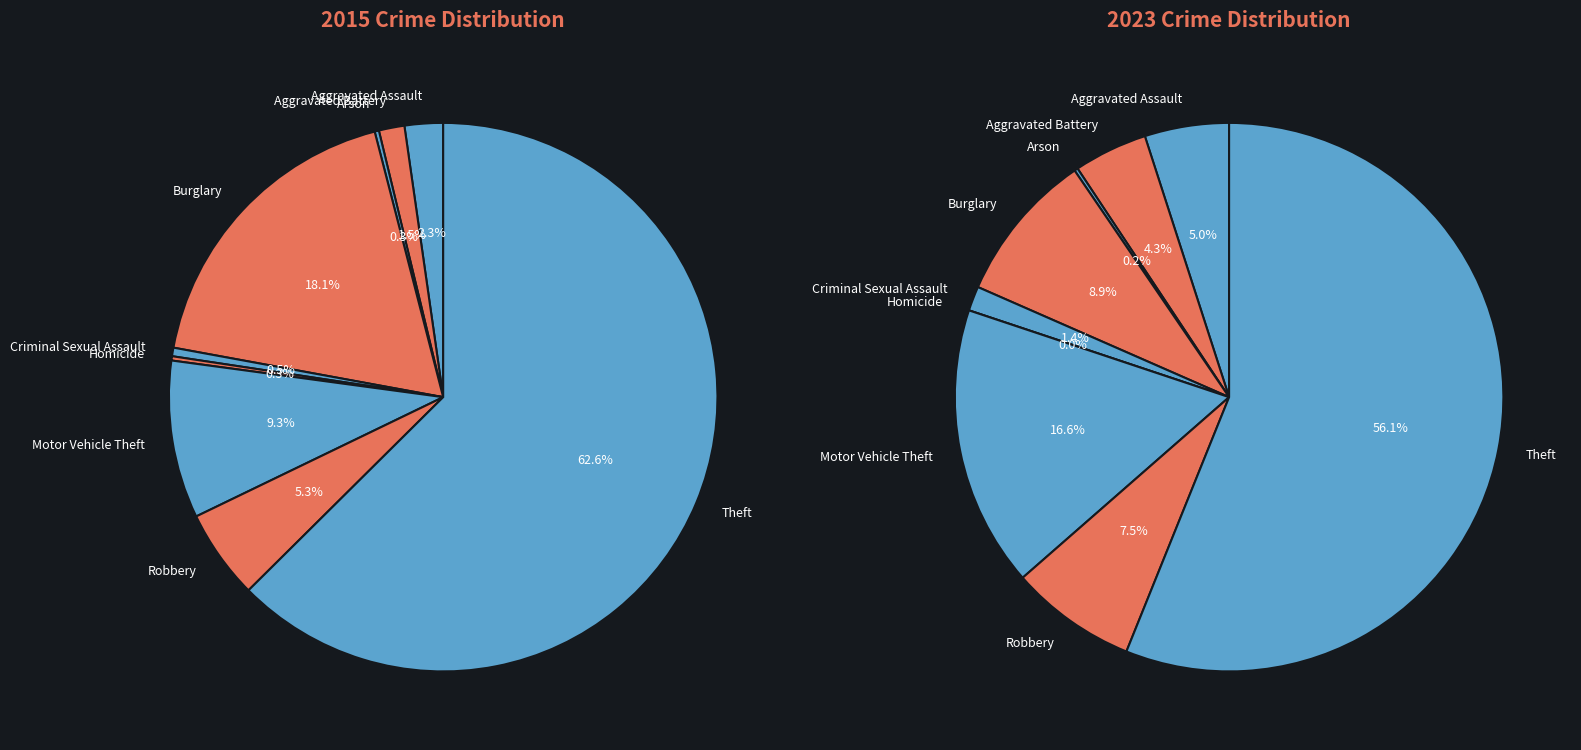

How many slices are in this pie chart?

9